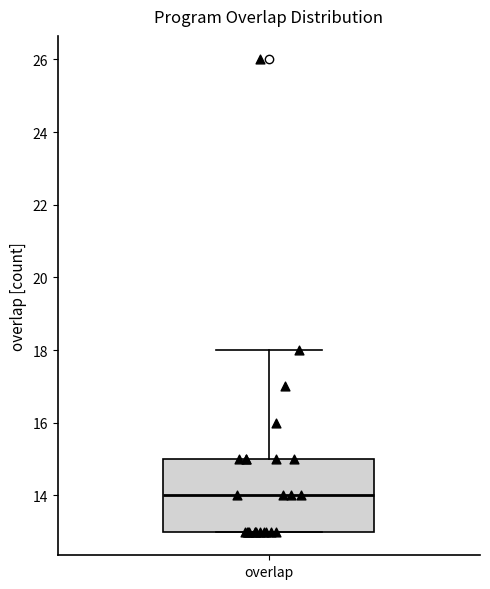

Transcribe this box plot: give where the median line is, the range the box spans, and where the two whiskers end, as read against the y-axis. The values are not printed on the chart, so give them approximately, as read against the axis.

median 14, box 13 to 15, whiskers 13 to 18